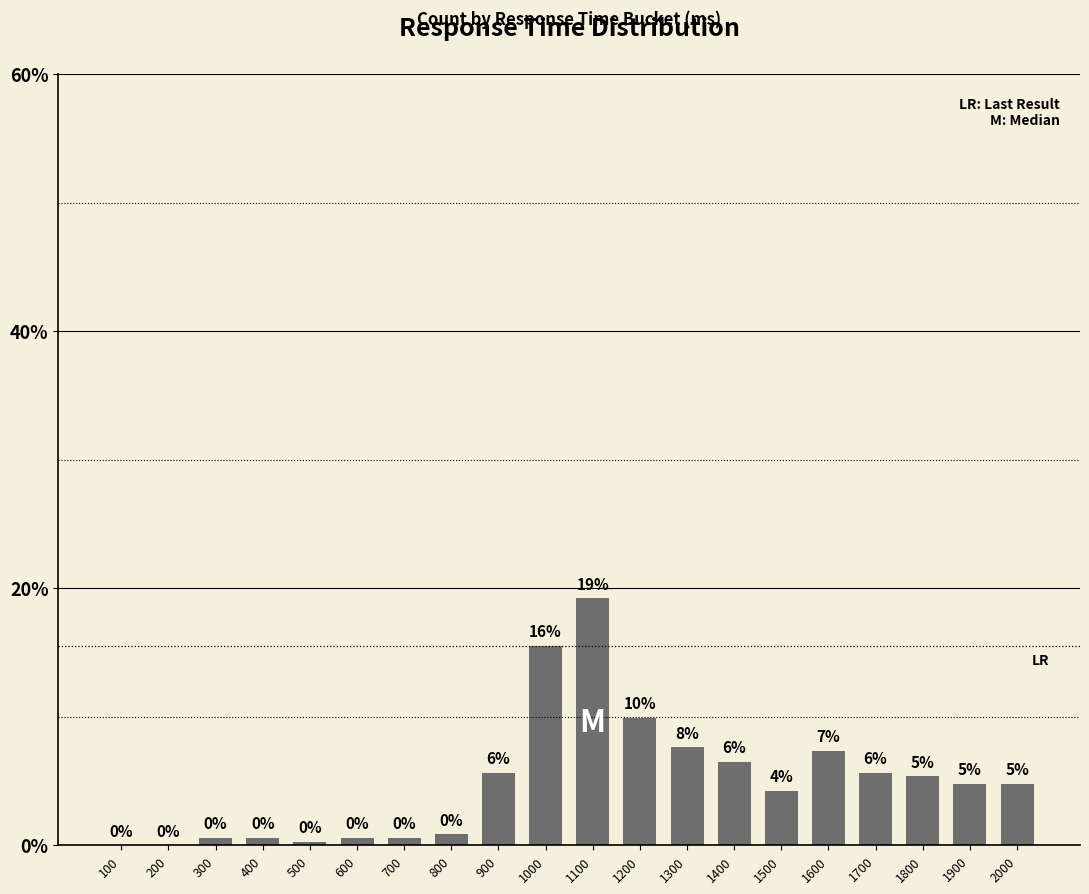

What is the sum of the values at 800 and 200?

0.8